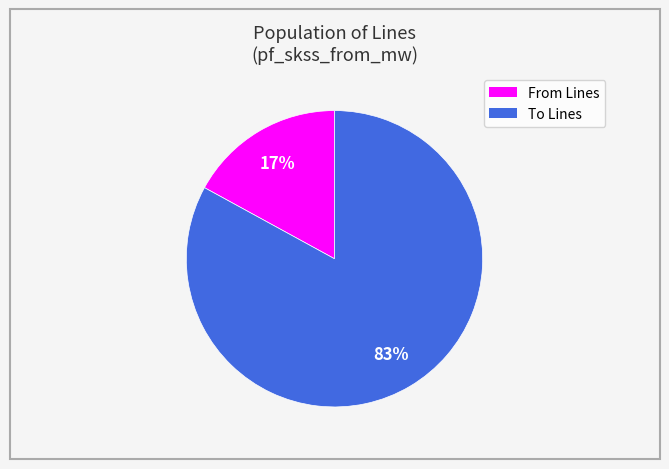

To the nearest percent, what is the difference between the largest and smallest slice percentages?

66%